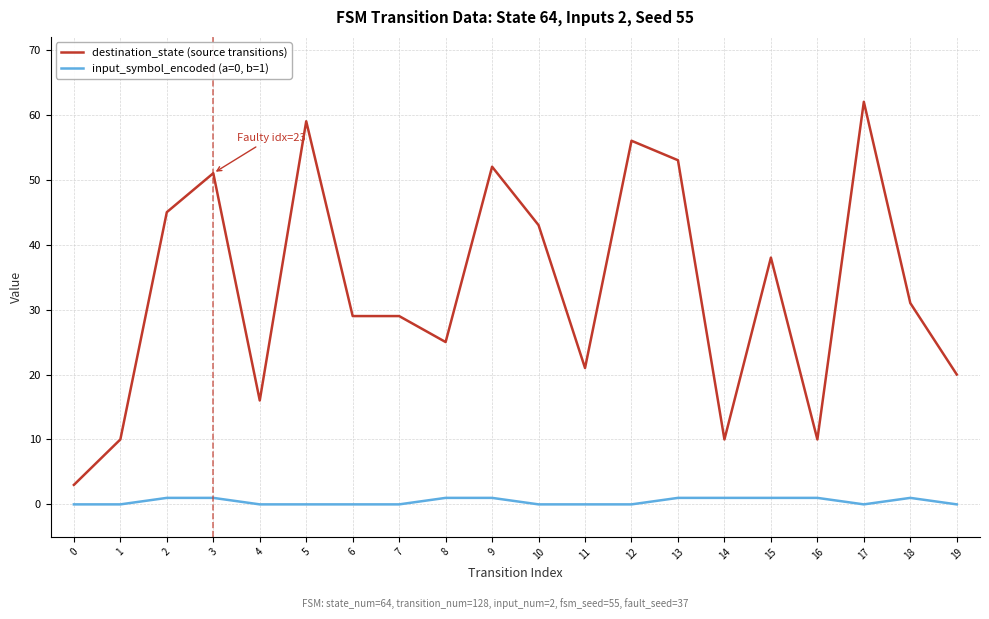

How many lines are shown in the chart?

2